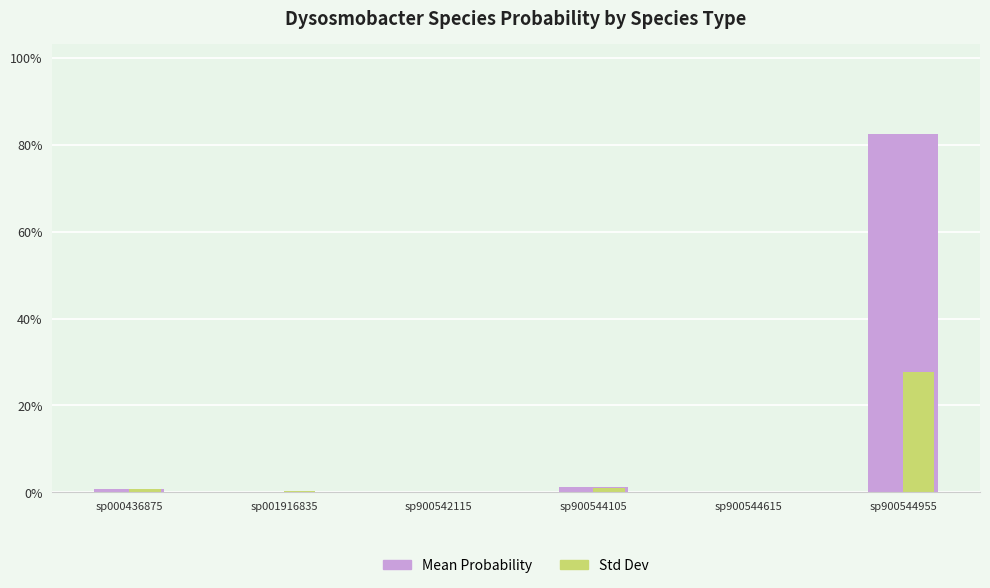

Is it true that Mean Probability equals 0.0 at sp900544105?

True